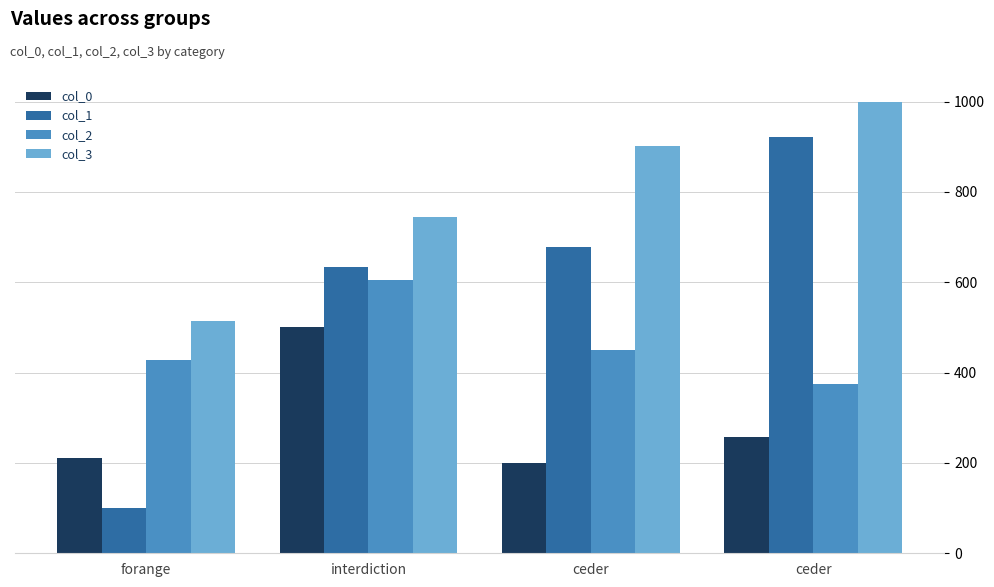

Reading right to left, list all the values displayed in this chart.

col_0: 258	199	502	211
col_1: 922	678	633	101
col_2: 374	450	606	427
col_3: 1000	902	745	515